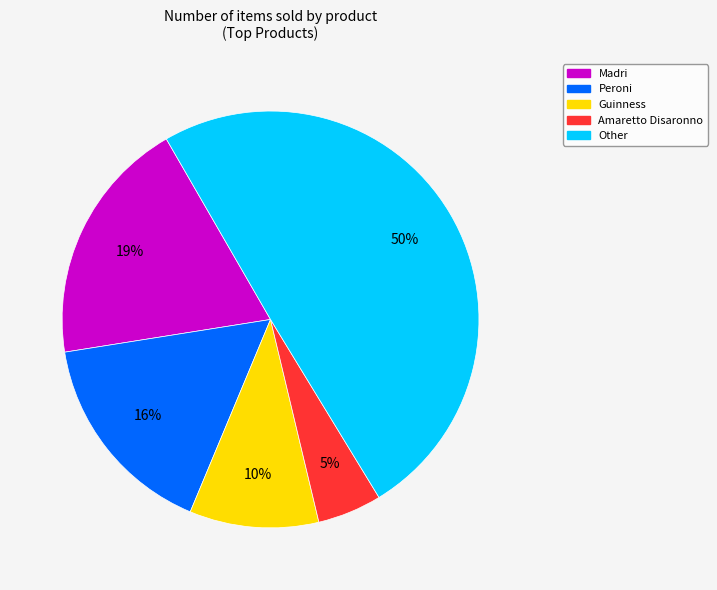

To the nearest percent, what is the average slice percentage?

20%